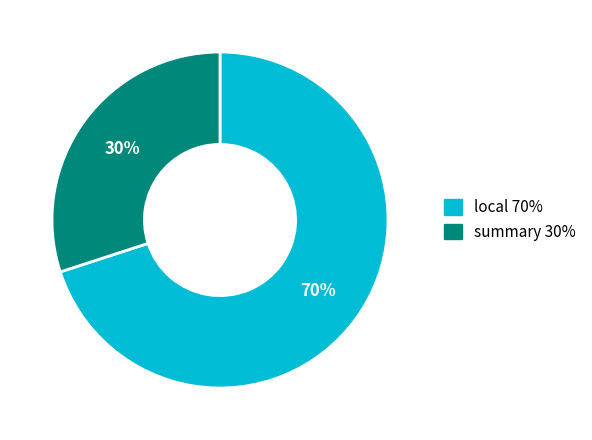

How many segments does this pie chart have?

2